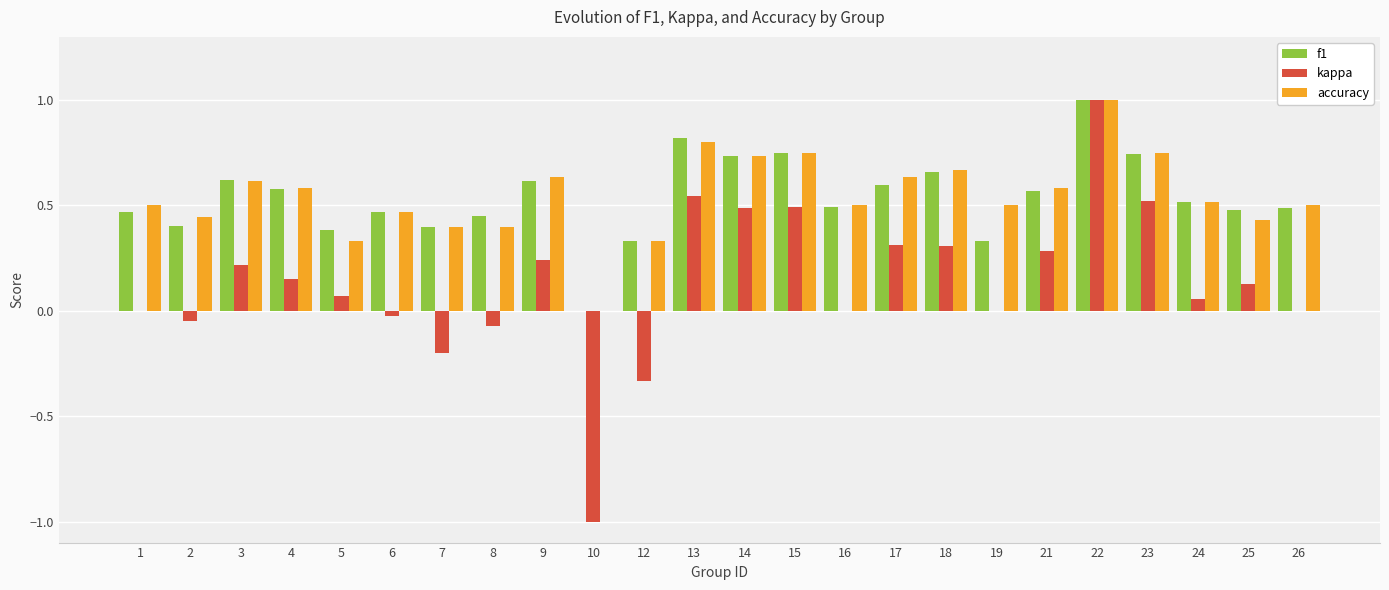

Which label corresponds to the largest value in the chart?

22